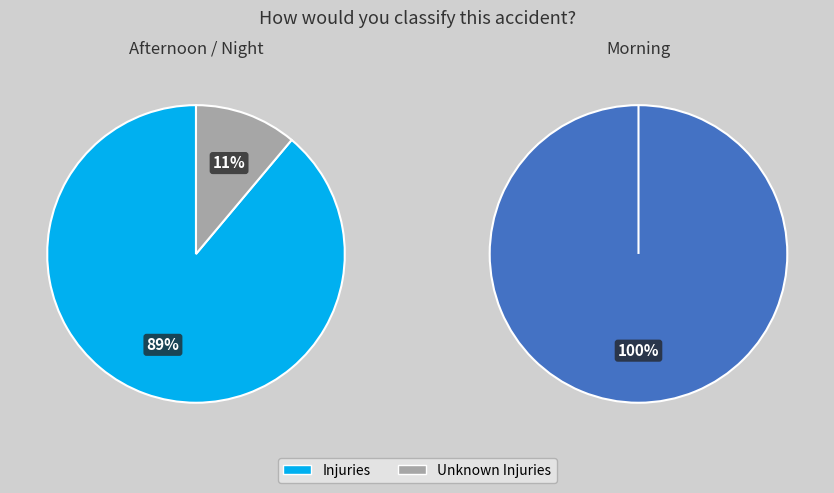

How many slices are in this pie chart?

2